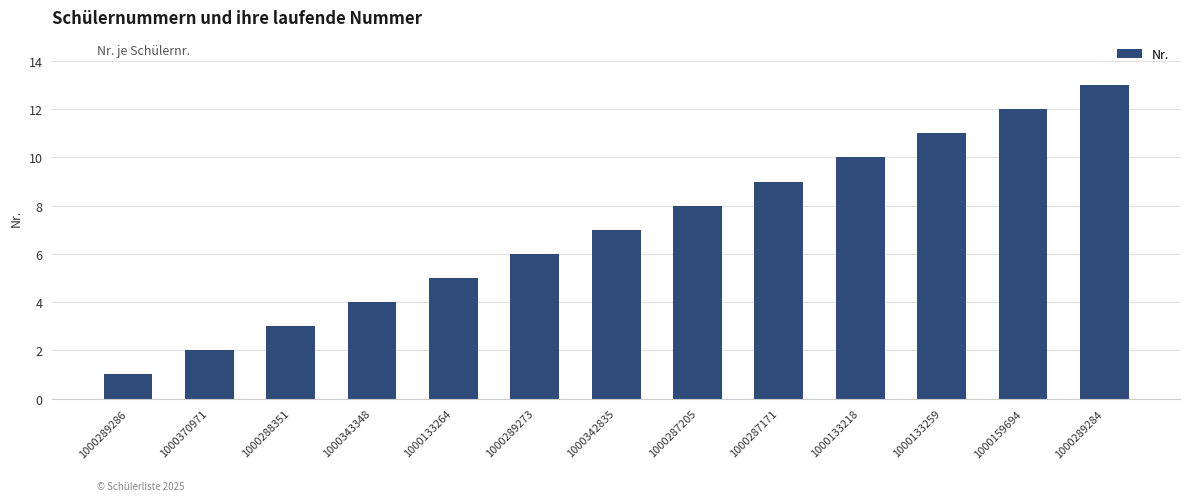

What position from the left is 1000133259?

11